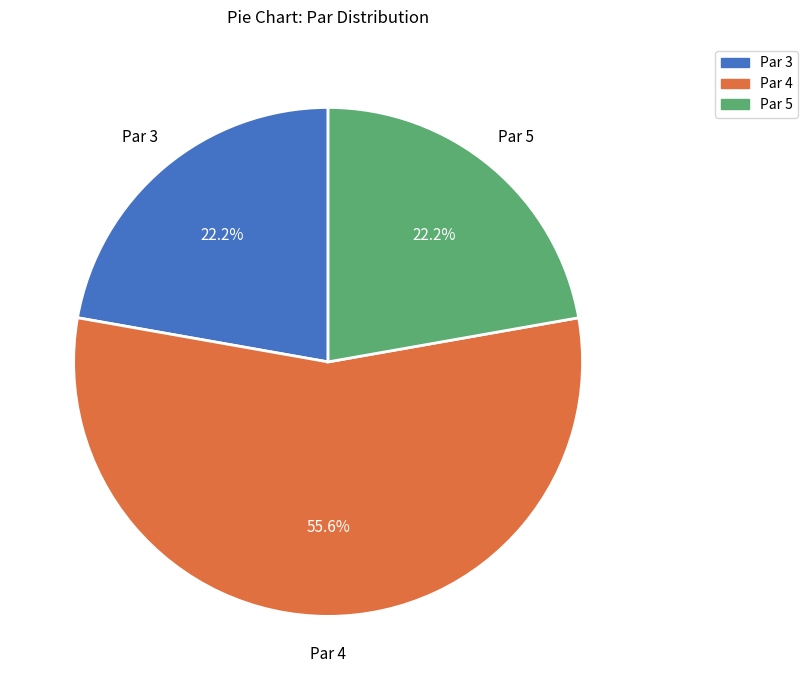

What is the largest slice in the pie chart?

Par 4